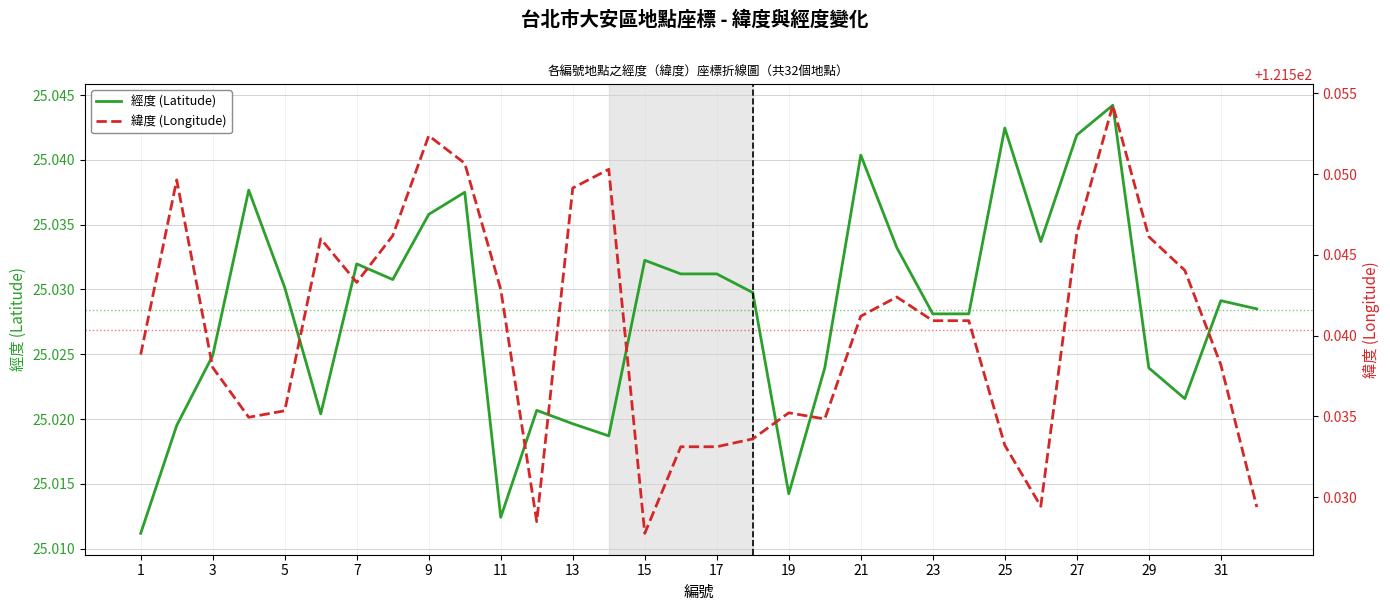

What are all the series names shown in the legend?

經度 (Latitude), 緯度 (Longitude)